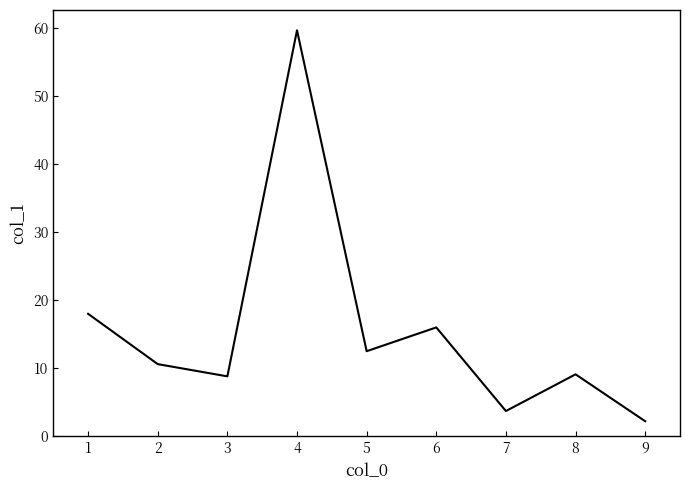

What is the smallest value displayed?

2.2